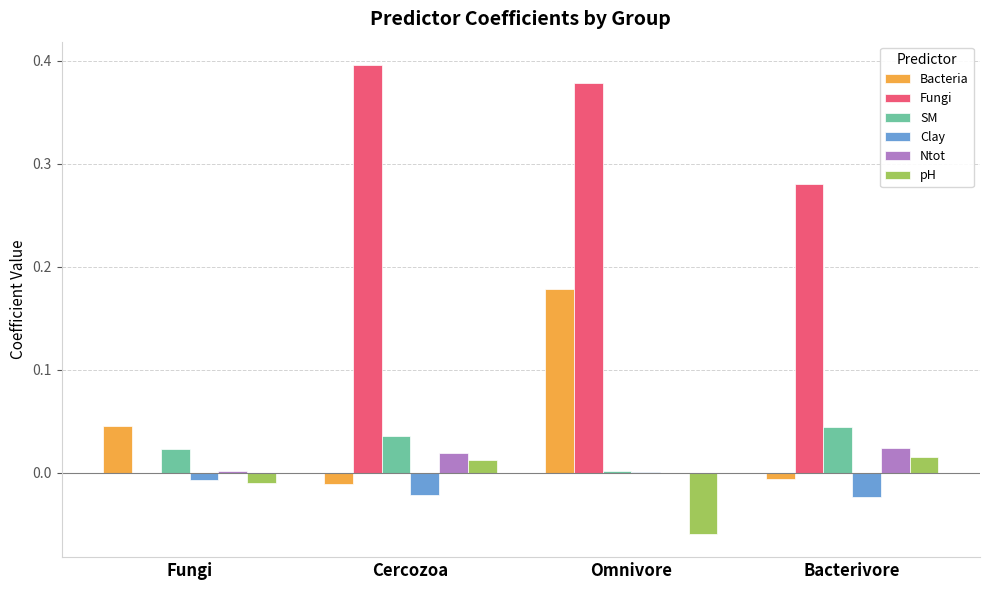

Is it true that Bacteria equals -0.0 at Bacterivore?

True